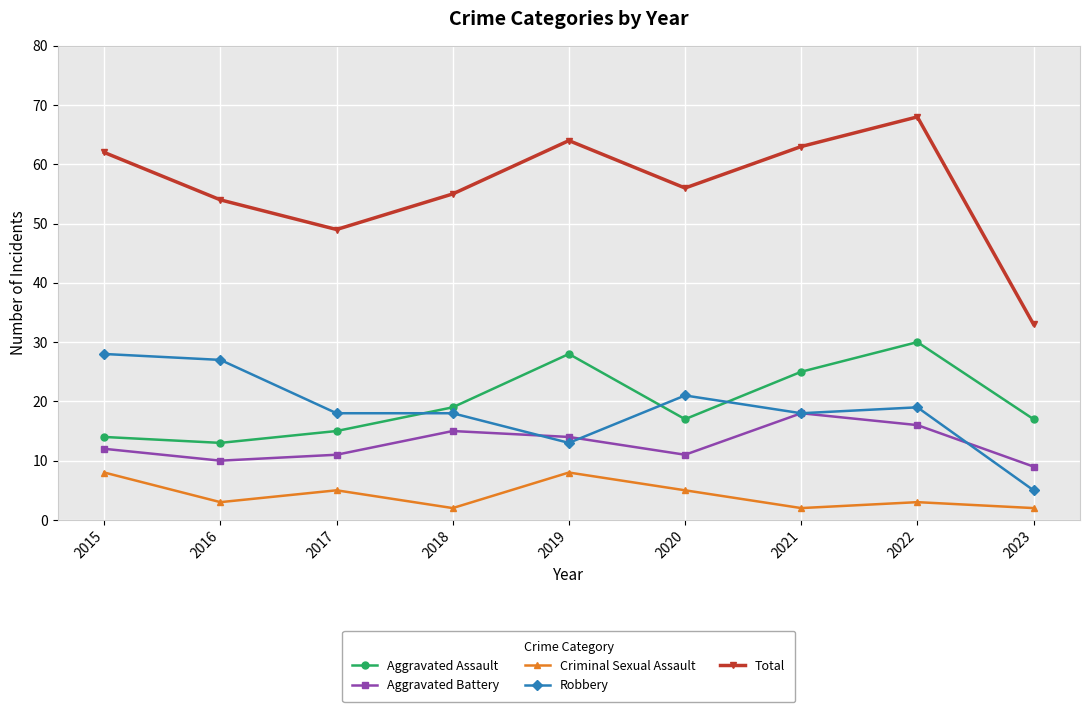

True or false: Aggravated Assault has more than 0 points higher than both neighbors.

True